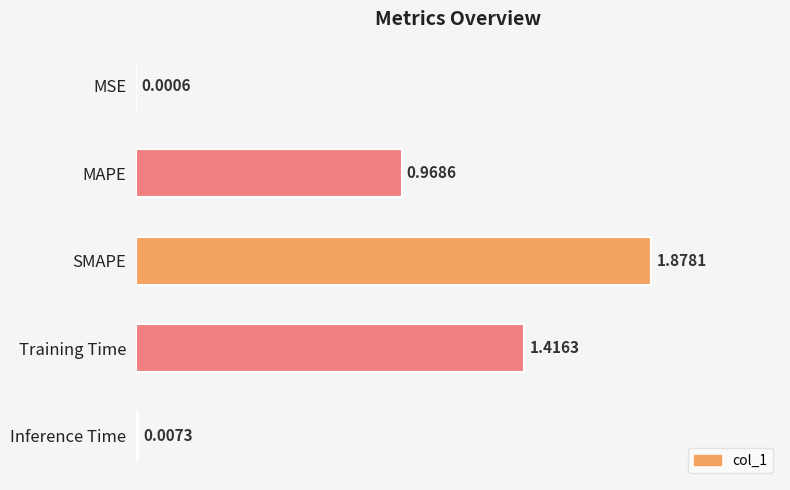

At which label is the value closest to 0?

MSE